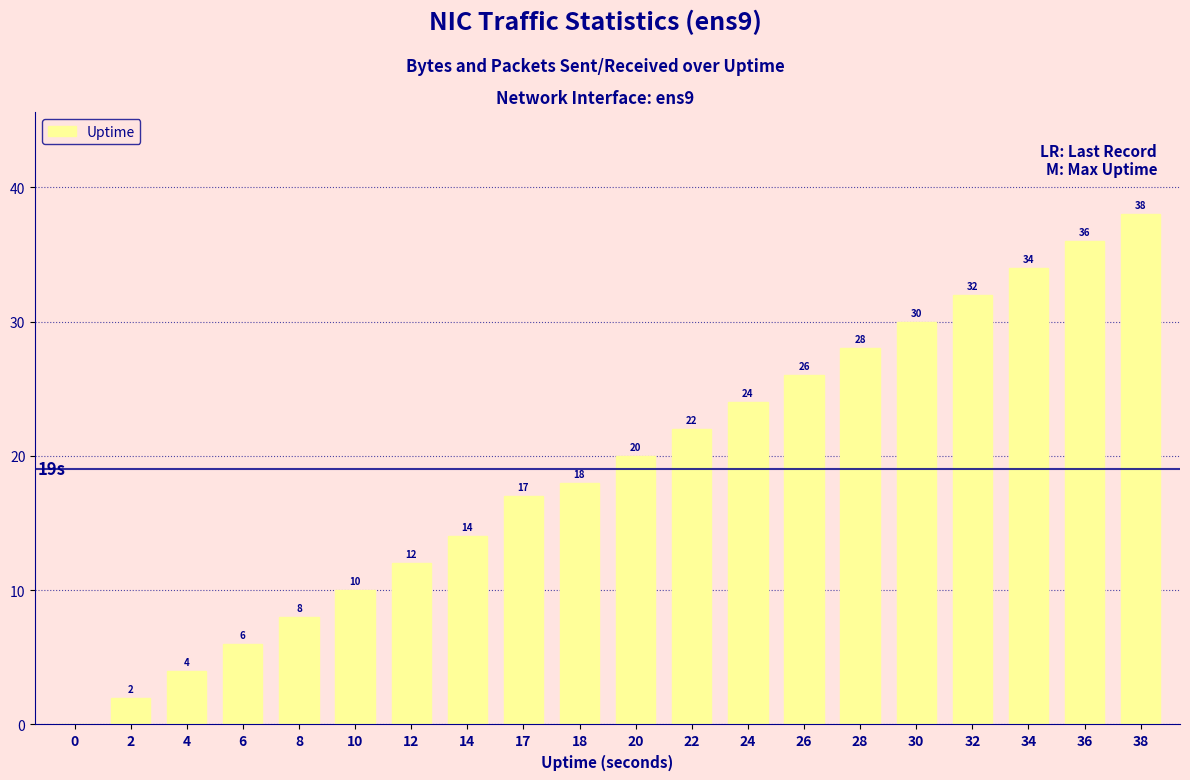

Are the bars horizontal?

No